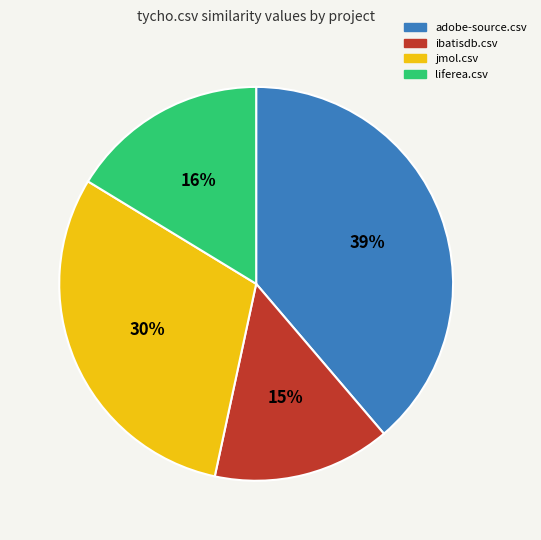

To the nearest percent, what is the average slice percentage?

25%